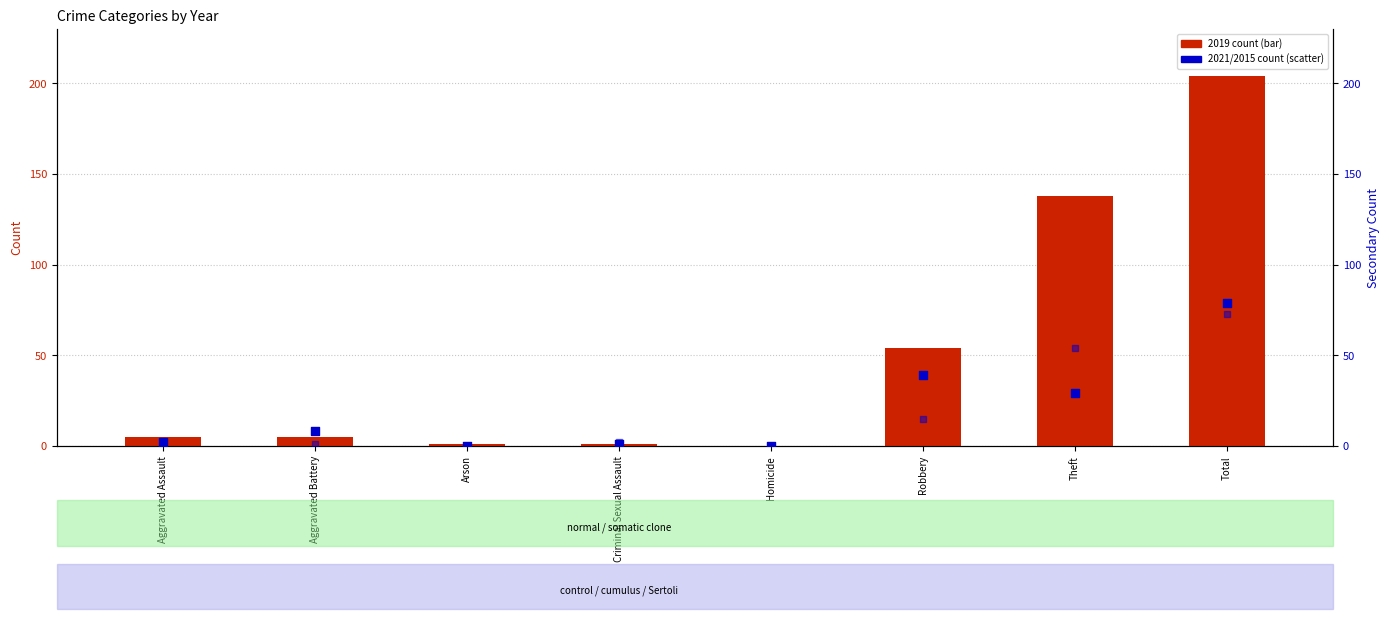

At how many categories does at least one series exceed 89?

2